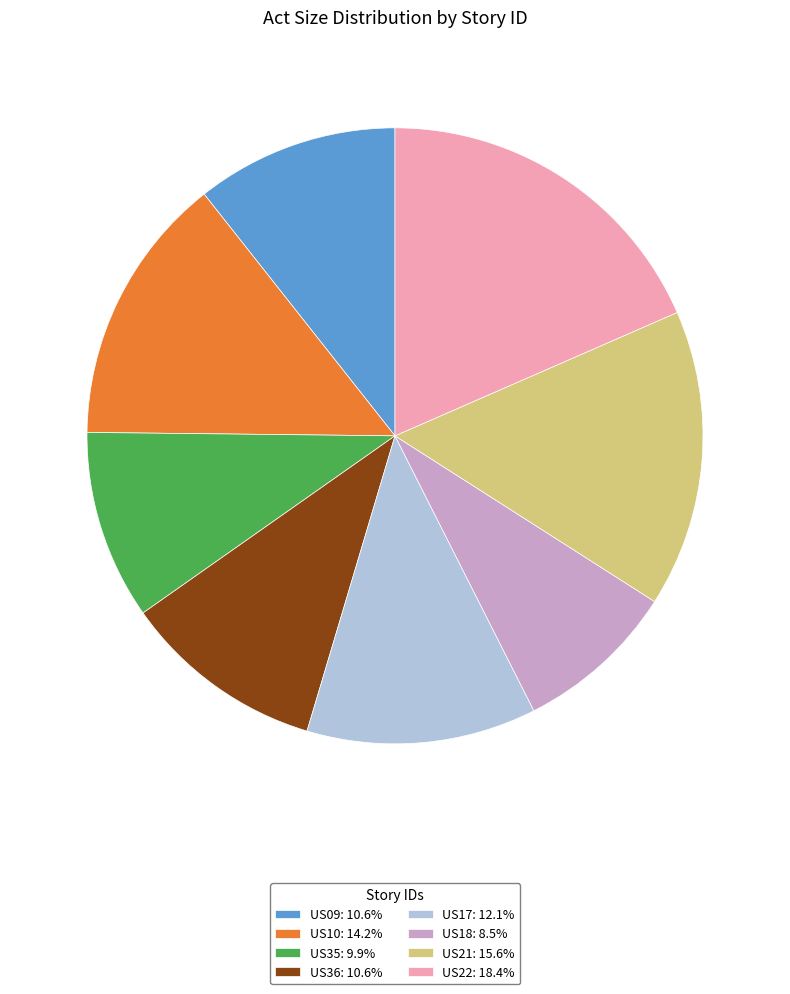

Is US21 the majority of the pie?

No